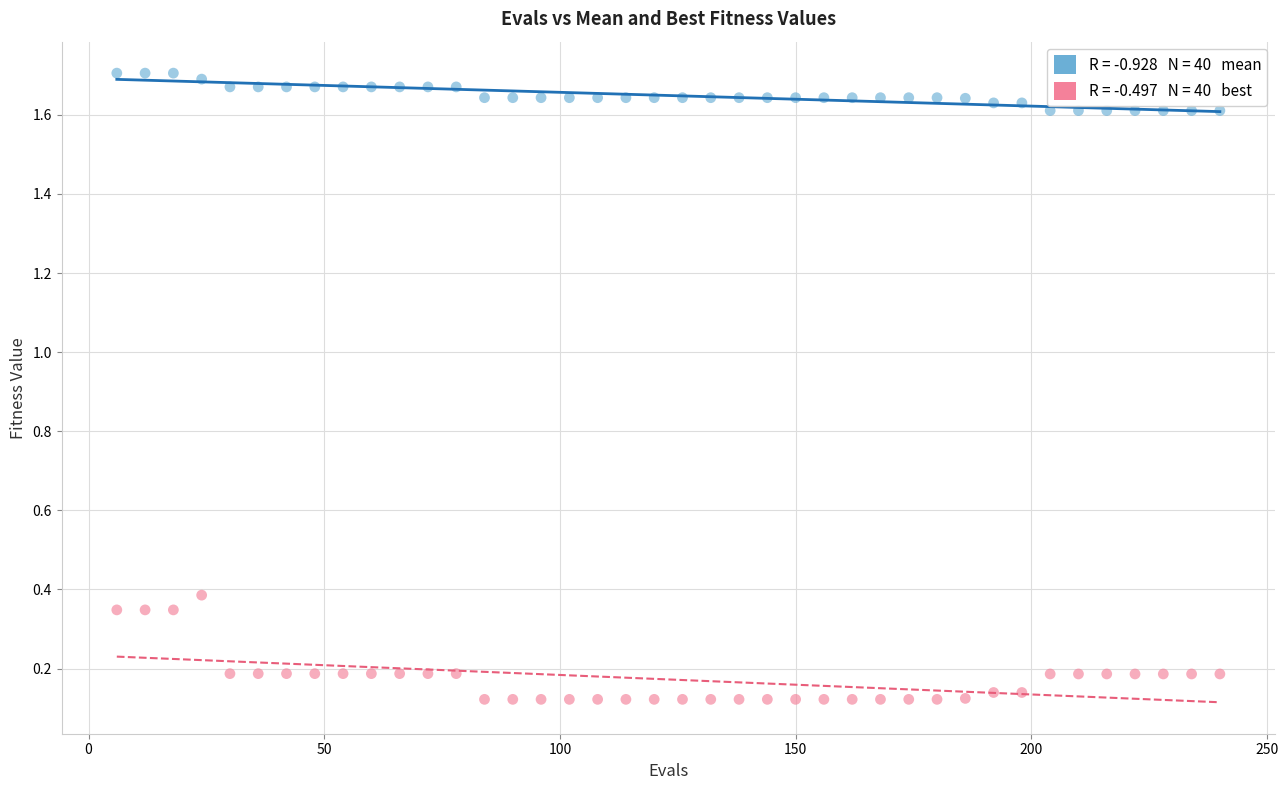

Across all data points, what is the range of X values (max minus min)?

234.0